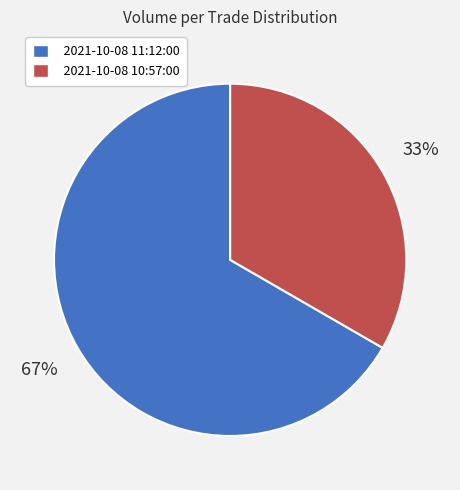

The 2021-10-08 11:12:00 slice represents 57% of the pie. True or false?

False